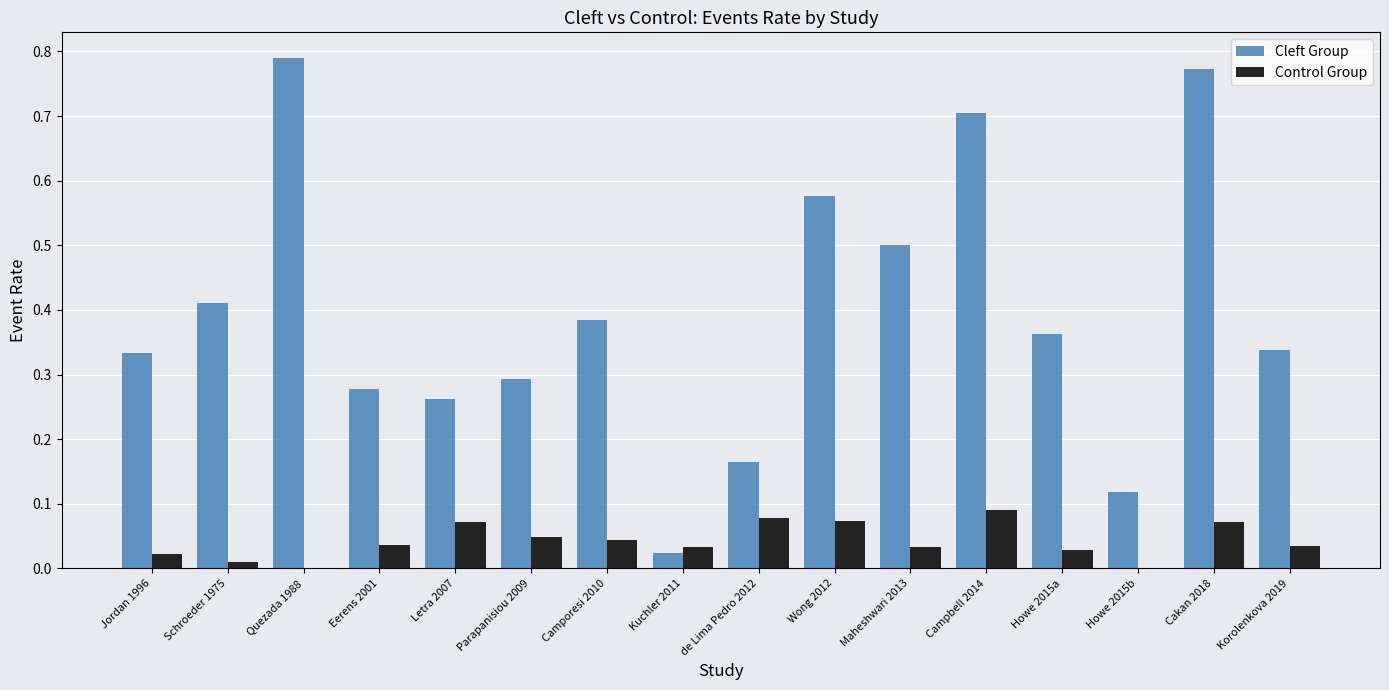

The Cleft Group series shows 0.1 at Schroeder 1975. True or false?

False